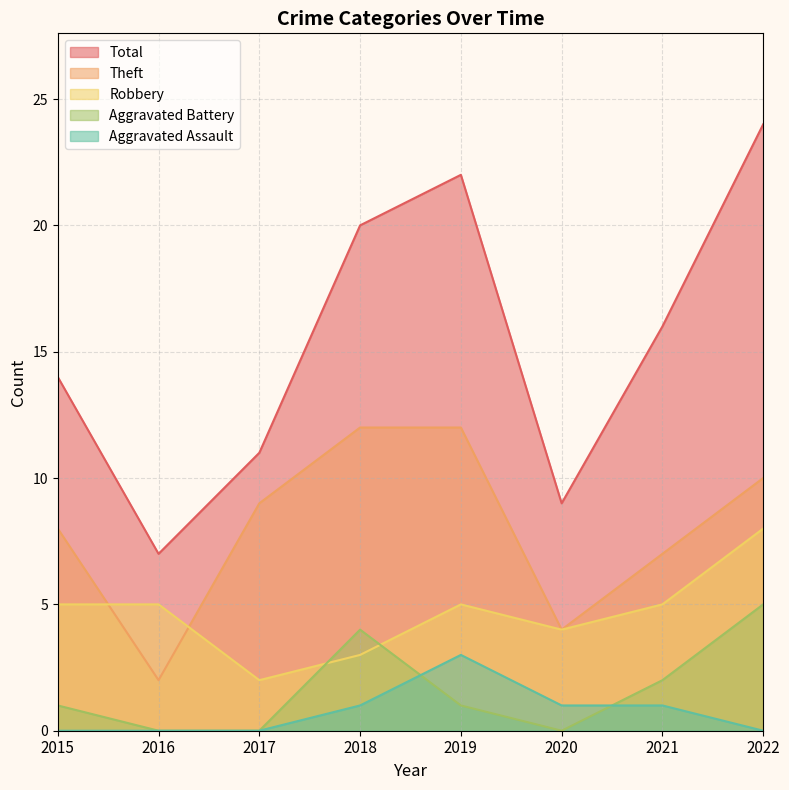

What is the sum of the Theft values at 2022 and 2017?

19